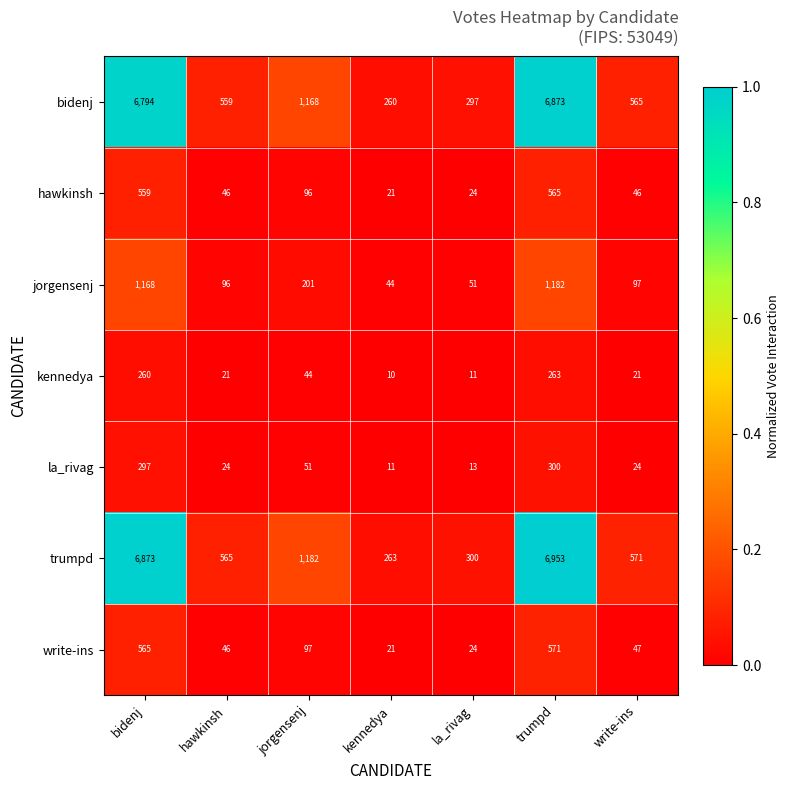

Which label corresponds to the smallest value in the chart?

kennedya